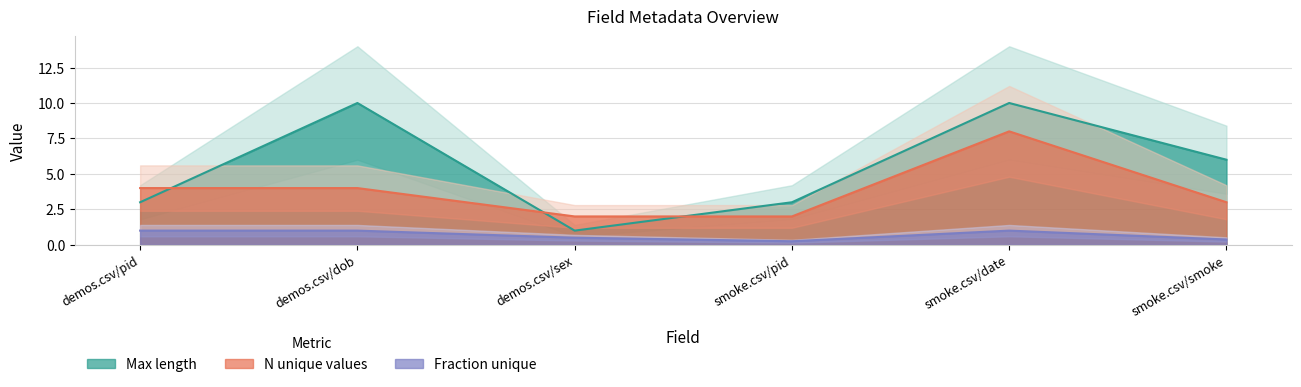

What is the maximum value for N unique values?

8.0